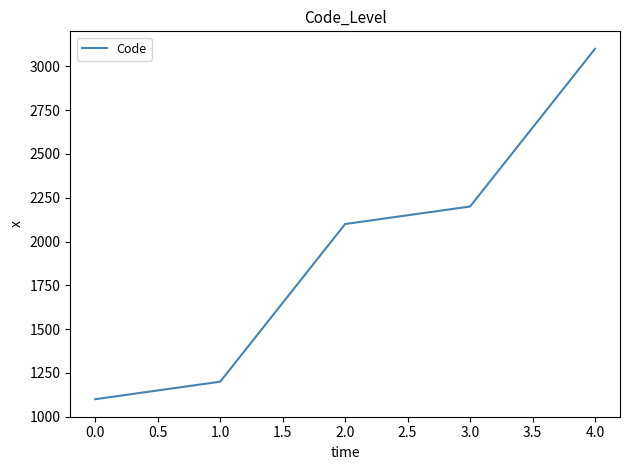

What is the sum of all values?

9700